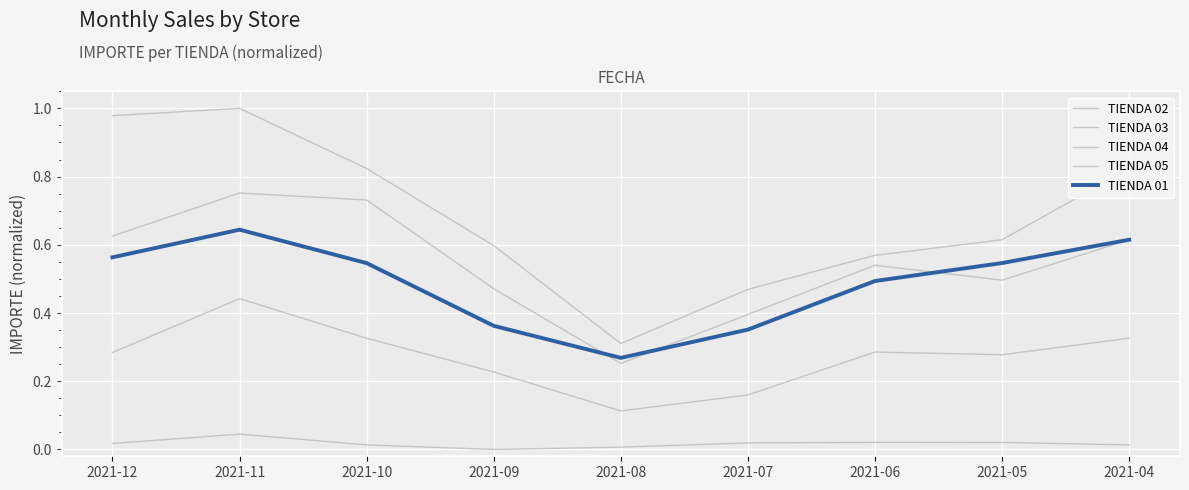

Does the chart have visible grid lines?

Yes